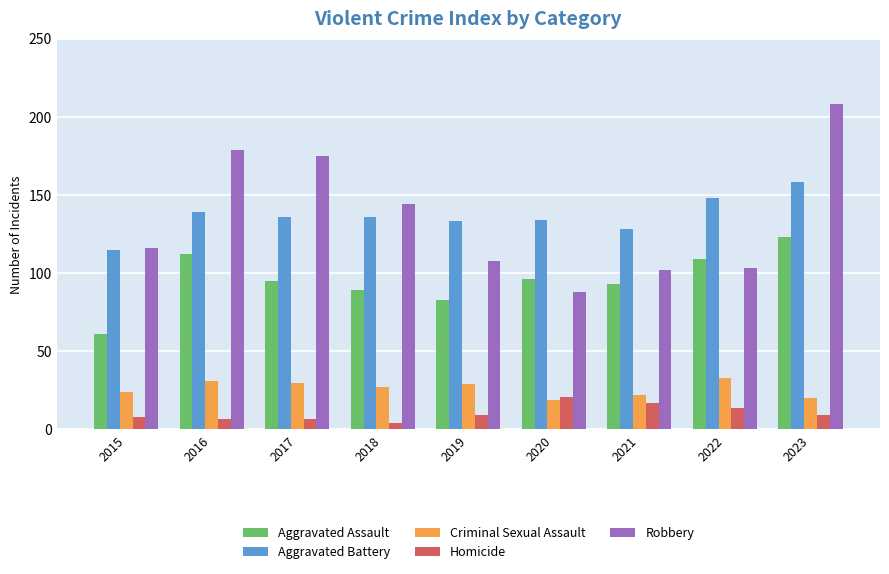

What are all the series names shown in the legend?

Aggravated Assault, Aggravated Battery, Criminal Sexual Assault, Homicide, Robbery